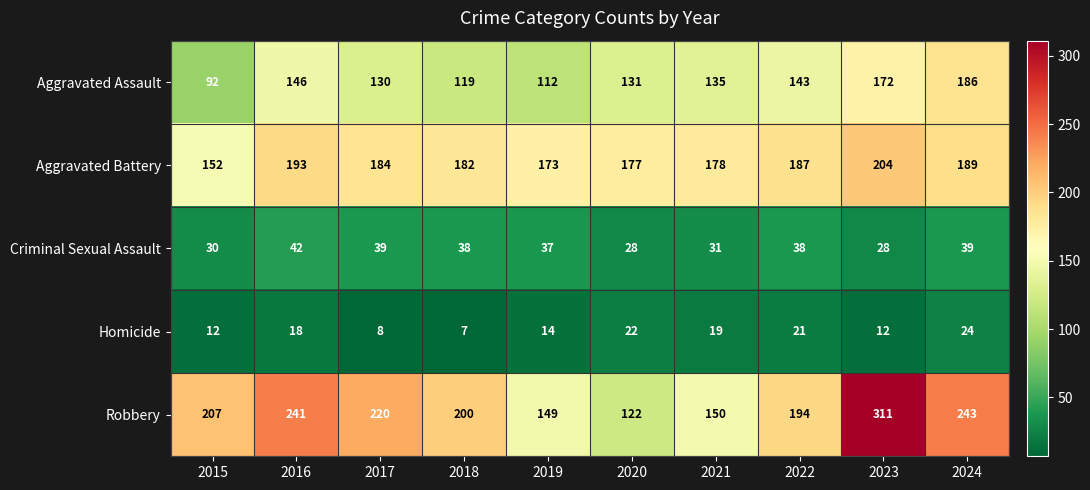

What is the sum of the Aggravated Assault values at 2024 and 2015?

278